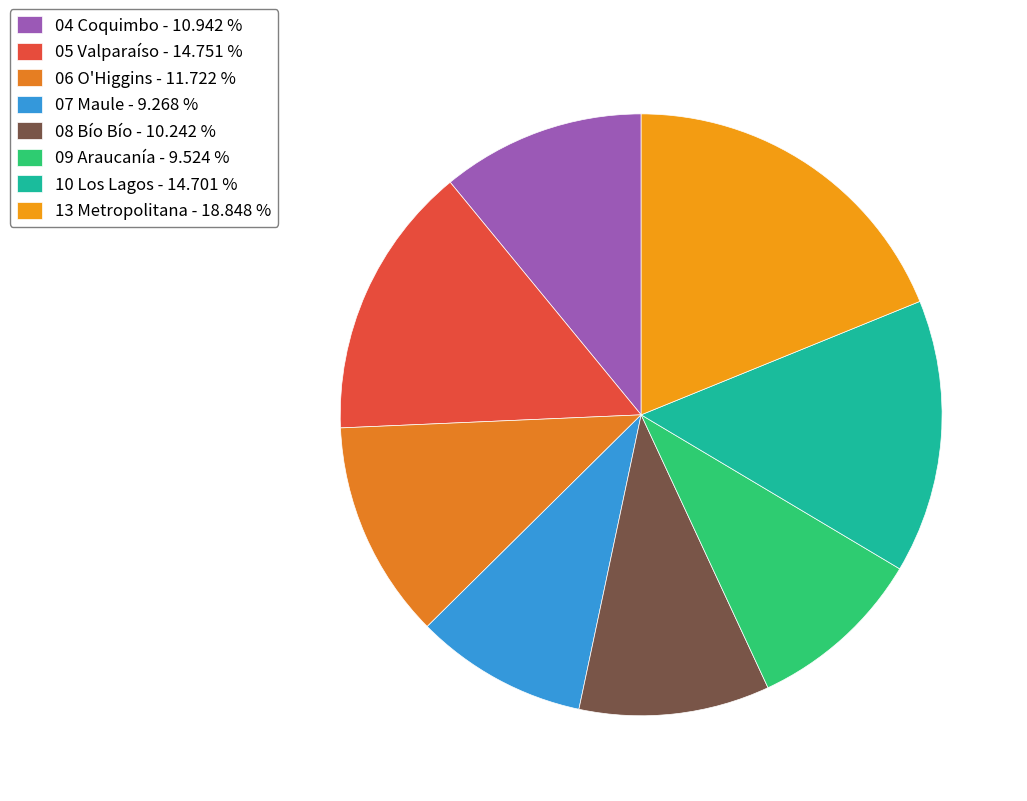

How many segments does this pie chart have?

8